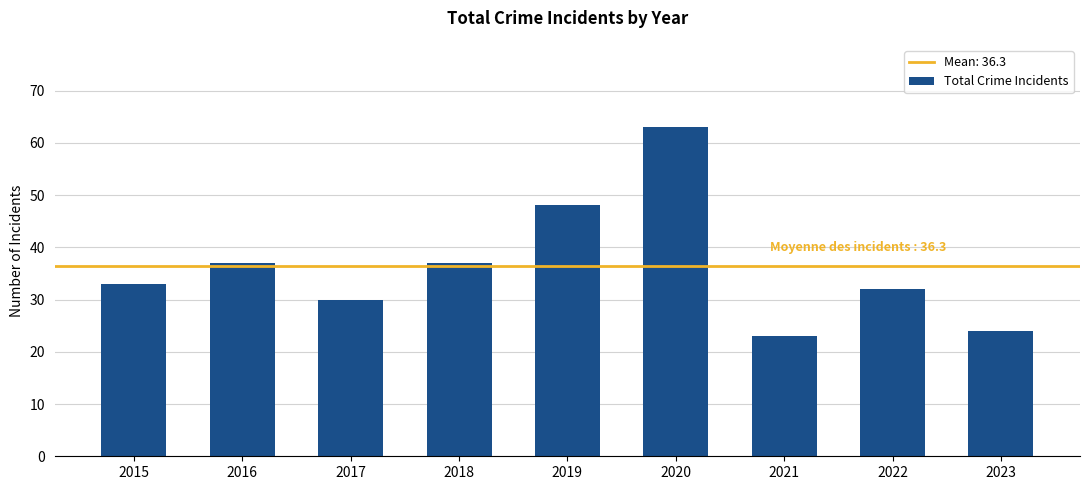

Reading right to left, list all the values displayed in this chart.

2023=24	2022=32	2021=23	2020=63	2019=48	2018=37	2017=30	2016=37	2015=33